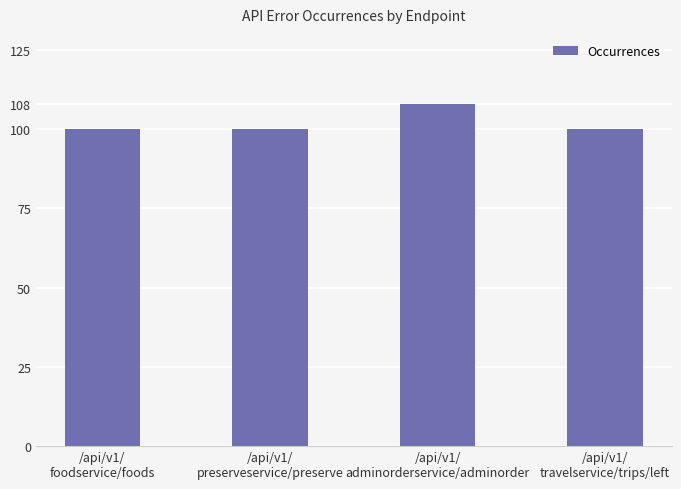

Reading left to right, extract all data points from this chart.

/api/v1/
foodservice/foods=100	/api/v1/
preserveservice/preserve=100	/api/v1/
adminorderservice/adminorder=108	/api/v1/
travelservice/trips/left=100